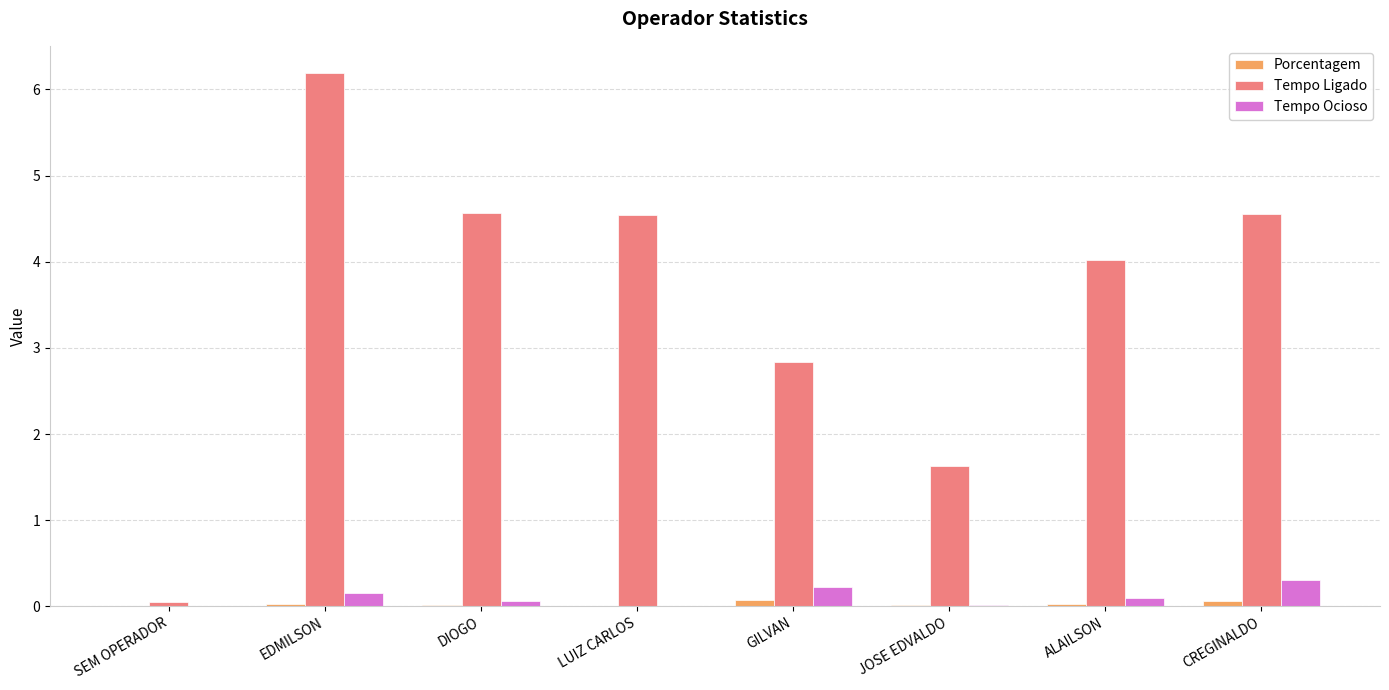

True or false: Porcentagem has a value of 0.0 at ALAILSON.

True